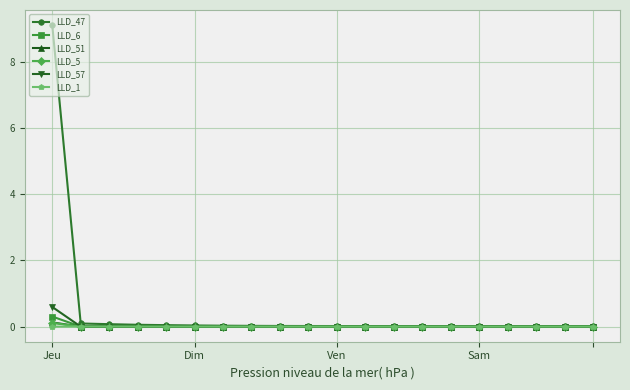

How many series are shown in this chart?

6